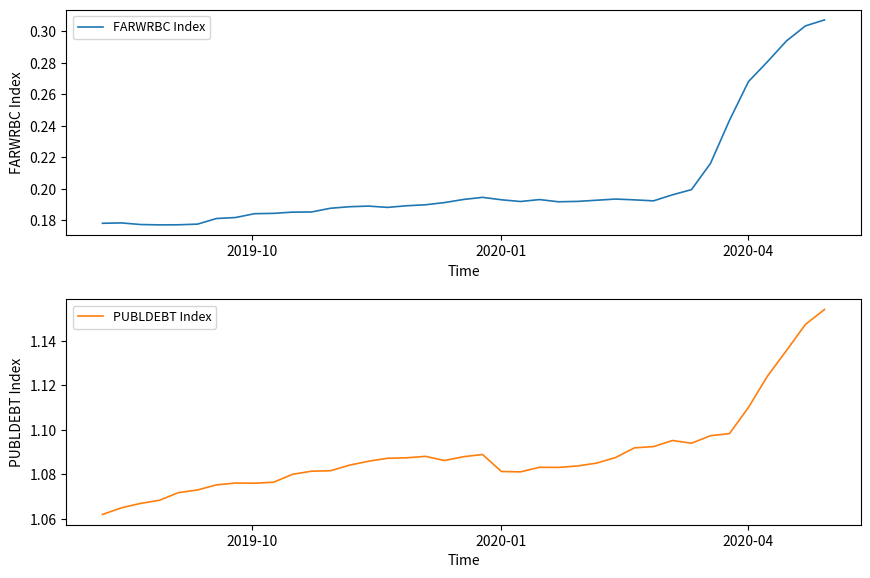

Does the chart display data point markers on the line(s)?

No